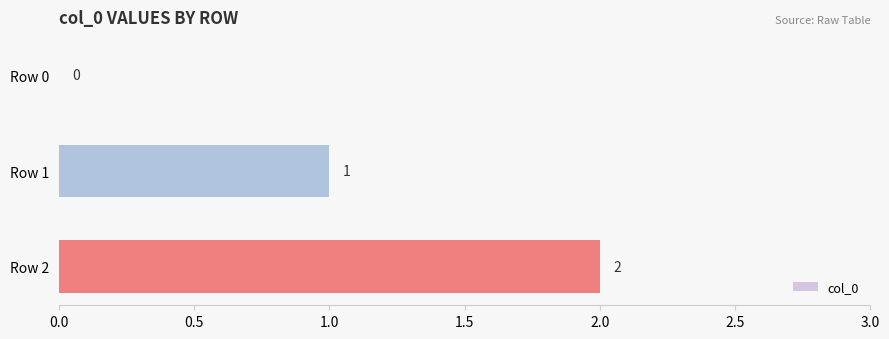

Where is the data nearest to the value 1?

Row 1